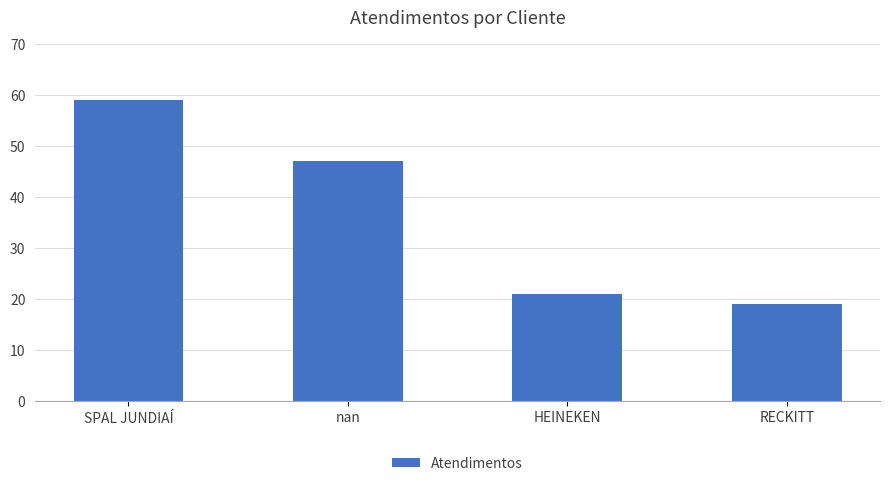

What is the difference between the maximum and minimum values?

40